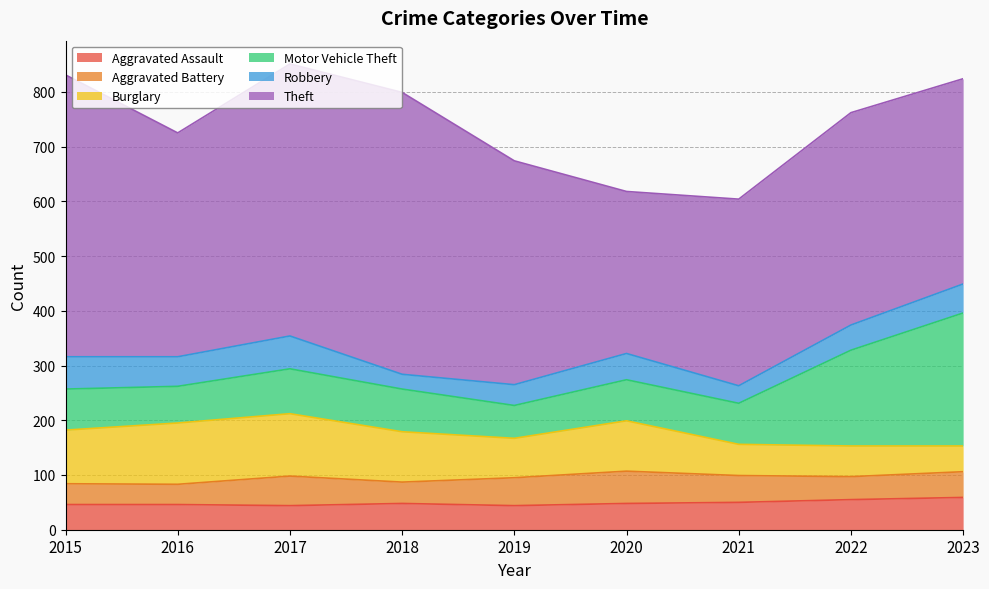

What is the approximate value of Motor Vehicle Theft at 2022?

175